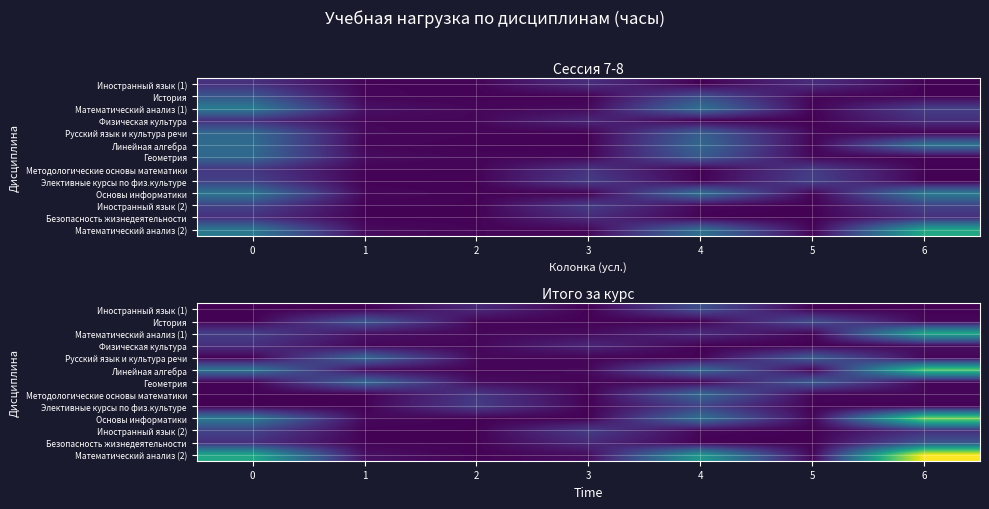

At how many categories does at least one series exceed 169?

4